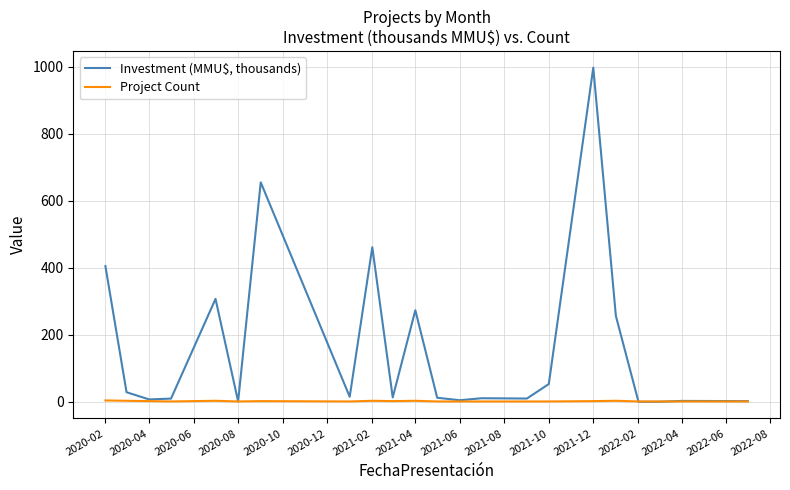

At how many categories does at least one series exceed 916?

1